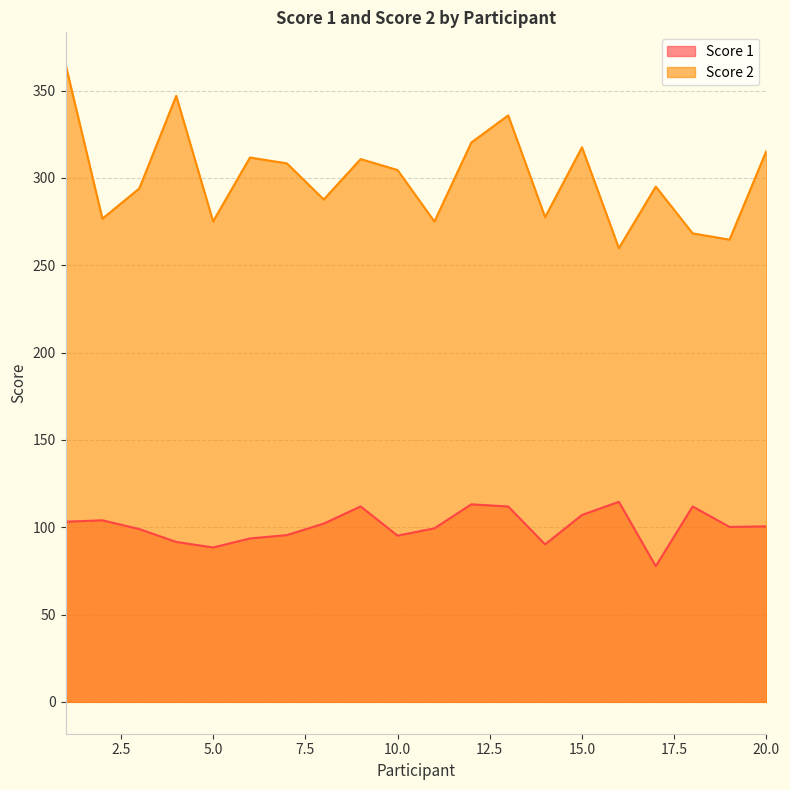

Is the value of Score 1 at 16 greater than the value of Score 2 at 18?

No